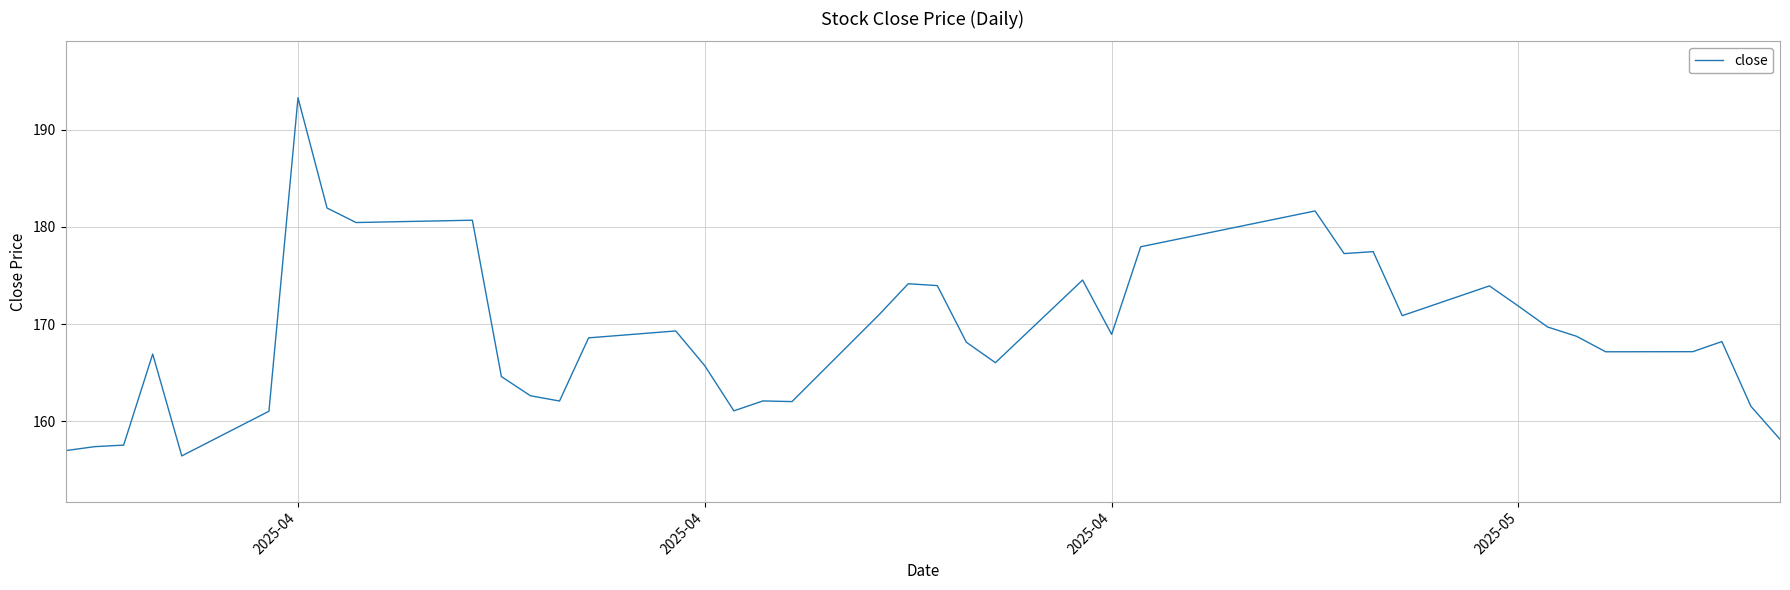

What is the maximum value shown in the chart?

193.3